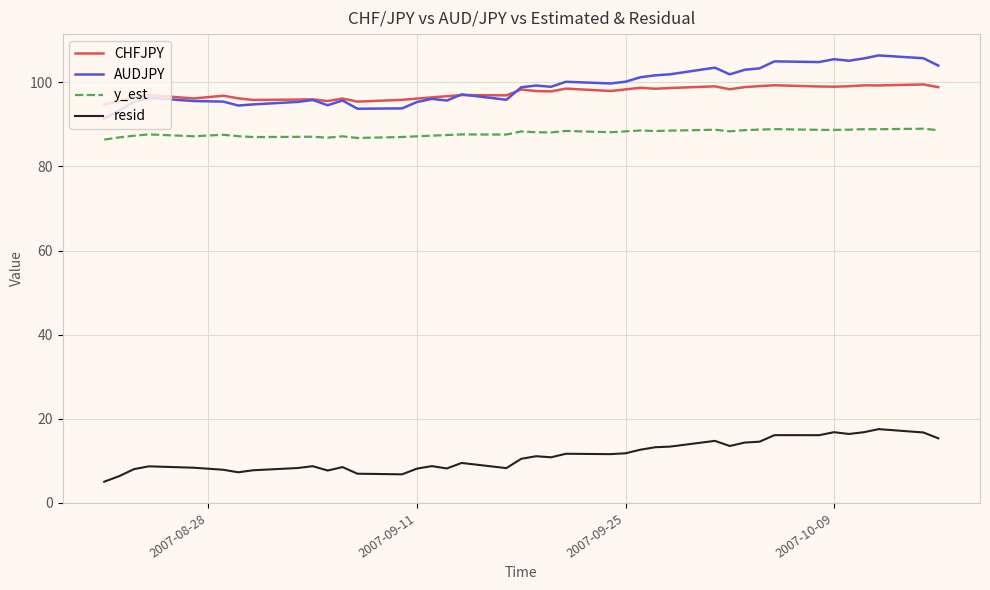

What is the maximum value for AUDJPY?

106.4